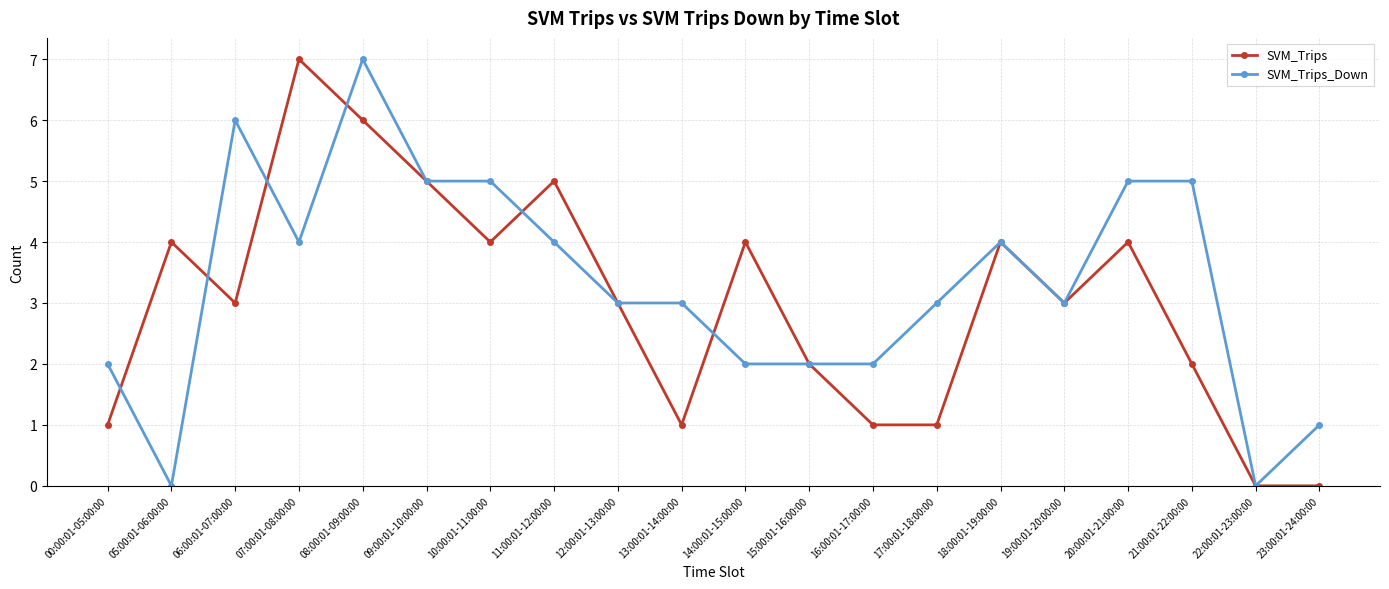

What is the difference between the maximum and minimum values in the SVM_Trips series?

7